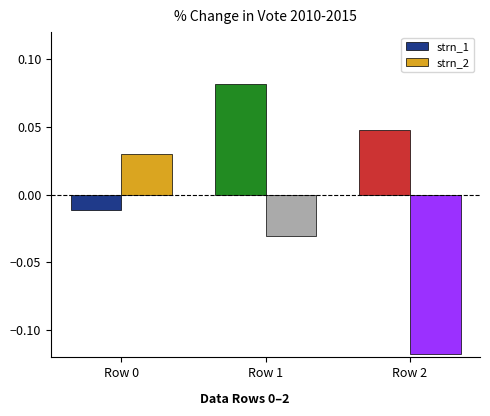

Is it true that strn_2 equals -0.1 at Row 1?

False